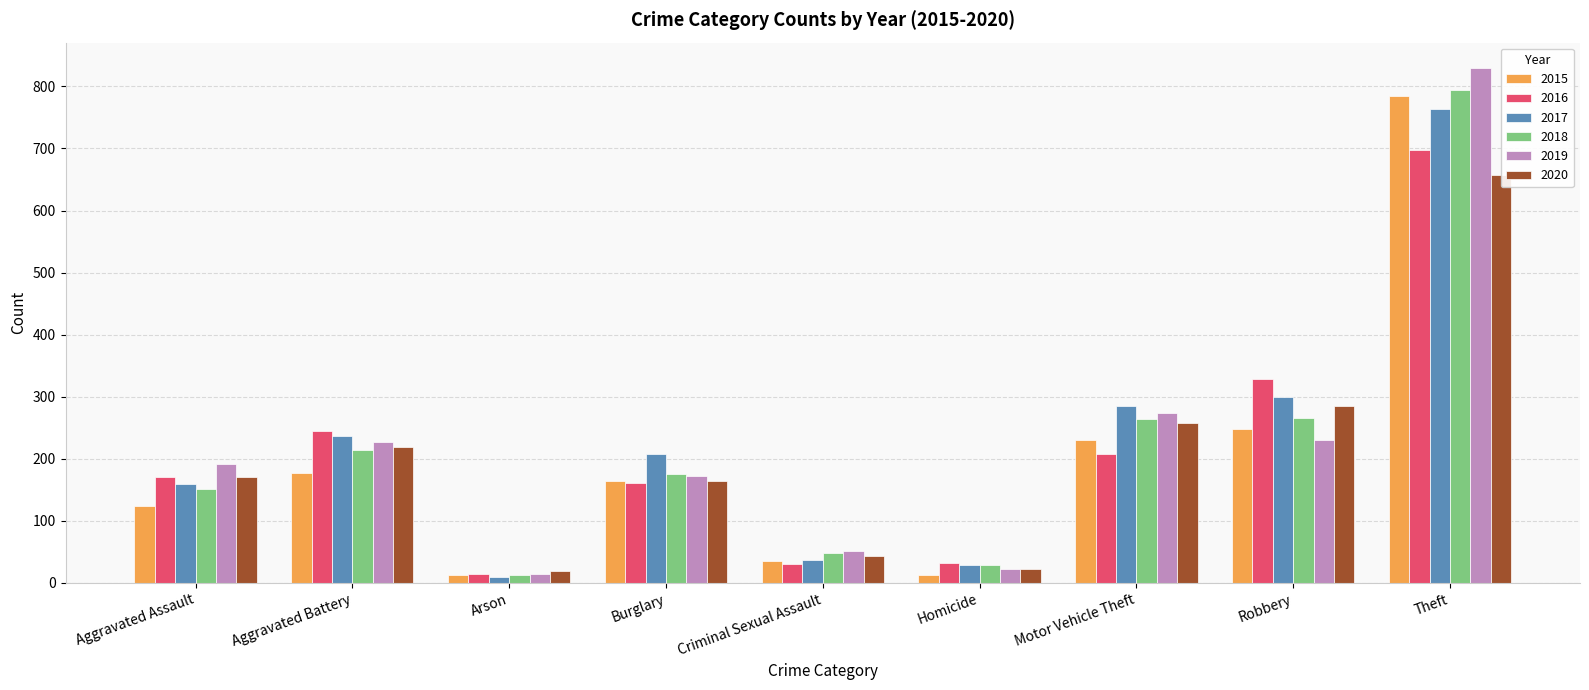

Is the value of 2018 at Aggravated Assault greater than the value of 2015 at Theft?

No